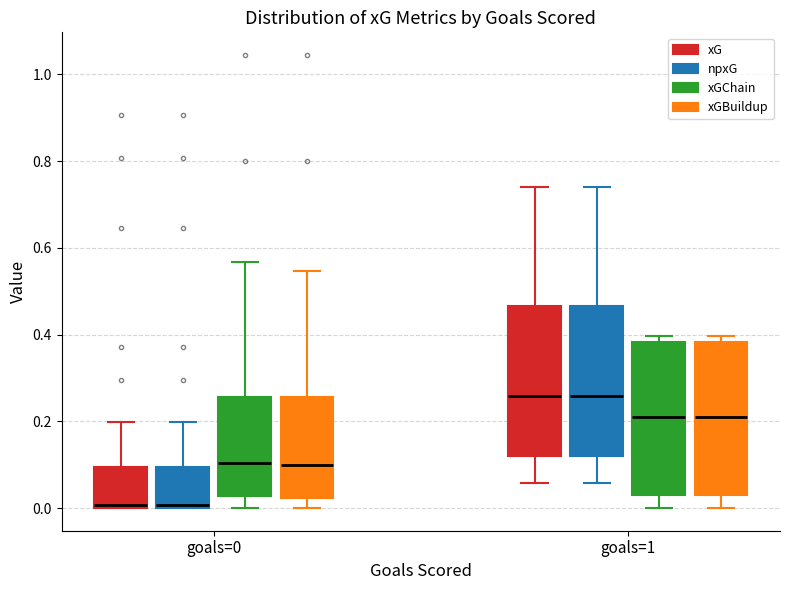

Reading left to right, transcribe this box plot: for each box, give where its median line is, the range the box spans, and where its two whiskers end, as read against the y-axis. The values are not printed on the chart, so give them approximately, as read against the axis.

goals=0 (xG): median 0.00 (just above the box's lower edge), box 0.00 to 0.10, whiskers 0.00 to 0.20
goals=0 (npxG): median 0.00 (just above the box's lower edge), box 0.00 to 0.10, whiskers 0.00 to 0.20
goals=0 (xGChain): median 0.10, box 0.02 to 0.26, whiskers 0.00 to 0.56
goals=0 (xGBuildup): median 0.10, box 0.02 to 0.26, whiskers 0.00 to 0.54
goals=1 (xG): median 0.26, box 0.12 to 0.46, whiskers 0.06 to 0.74
goals=1 (npxG): median 0.26, box 0.12 to 0.46, whiskers 0.06 to 0.74
goals=1 (xGChain): median 0.20, box 0.04 to 0.38, whiskers 0.00 to 0.40
goals=1 (xGBuildup): median 0.20, box 0.04 to 0.38, whiskers 0.00 to 0.40